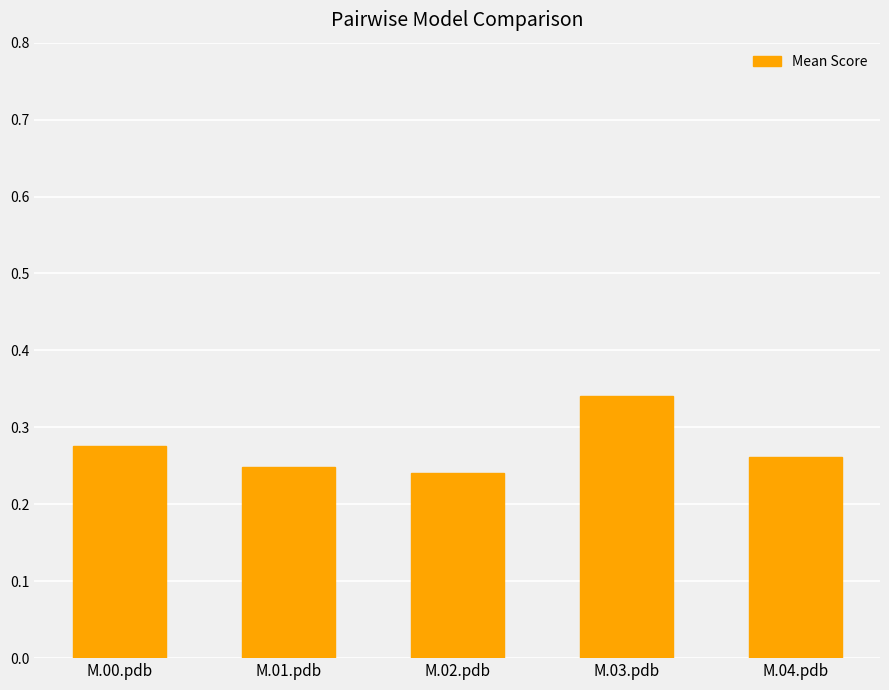

Between M.02.pdb and M.00.pdb, which is larger?

M.00.pdb